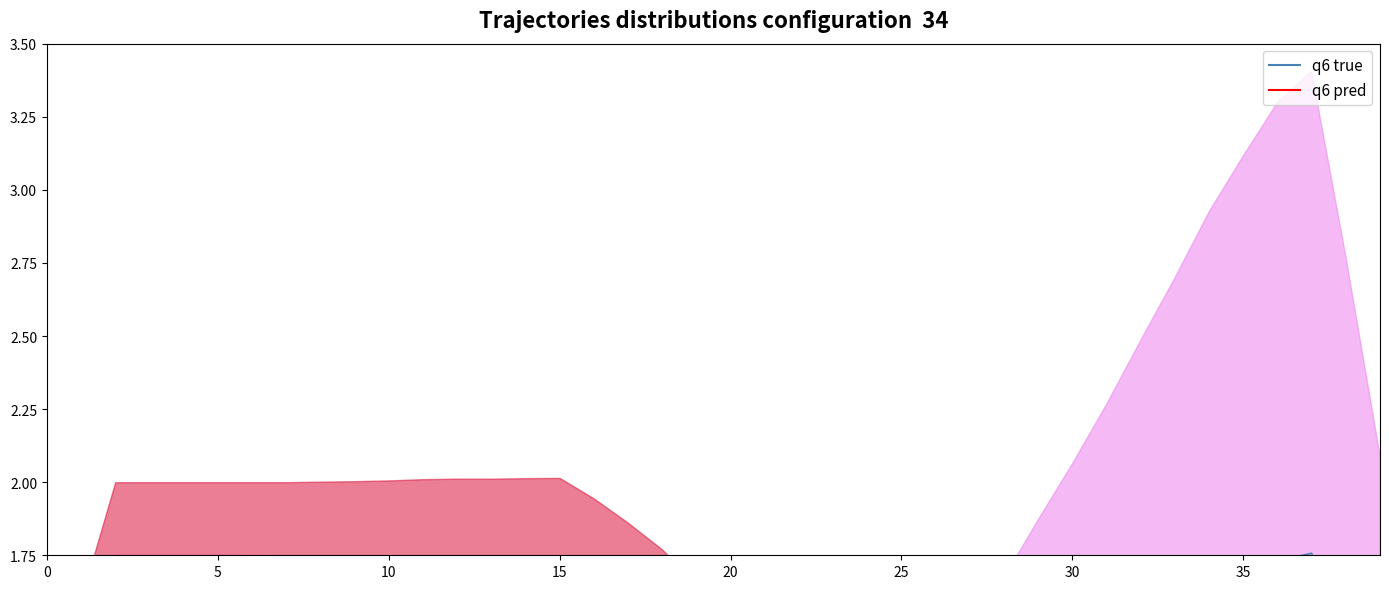

Reading left to right, transcribe all the data shown in this chart.

q6 true: 0.5	0.7	0.9	0.9	0.9	0.9	0.9	0.9	0.9	0.9	0.9	0.9	0.9	0.9	0.9	0.9	0.9	0.9	1.0	1.0	1.0	1.0	1.1	1.1	1.1	1.2	1.2	1.3	1.3	1.4	1.4	1.5	1.5	1.6	1.6	1.7	1.7	1.8	1.4	1.1
q6 pred: 0.6	0.8	1.1	1.1	1.1	1.1	1.1	1.1	1.1	1.1	1.1	1.1	1.1	1.1	1.1	1.1	1.0	1.0	1.0	0.9	0.9	0.9	0.8	0.8	0.7	0.7	0.7	0.7	0.6	0.6	0.6	0.6	0.5	0.5	0.5	0.5	0.5	0.5	0.4	0.3